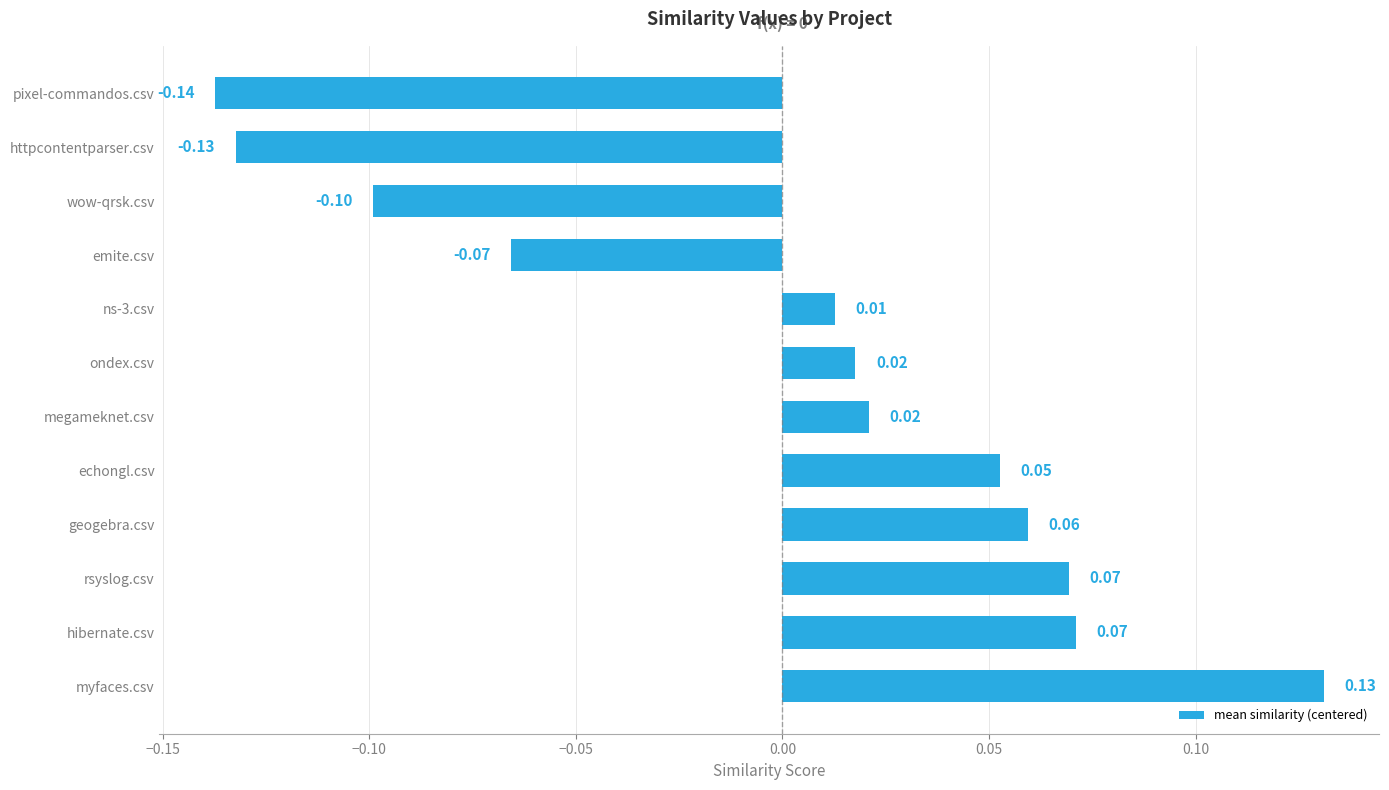

Which has a higher value, rsyslog.csv or ondex.csv?

rsyslog.csv